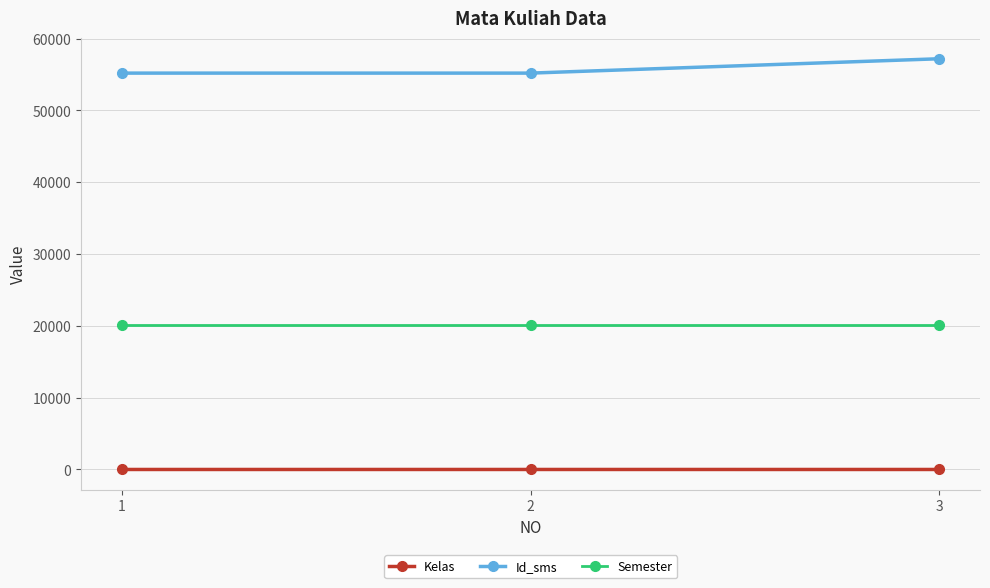

Is it true that Id_sms equals 78299 at 1?

False